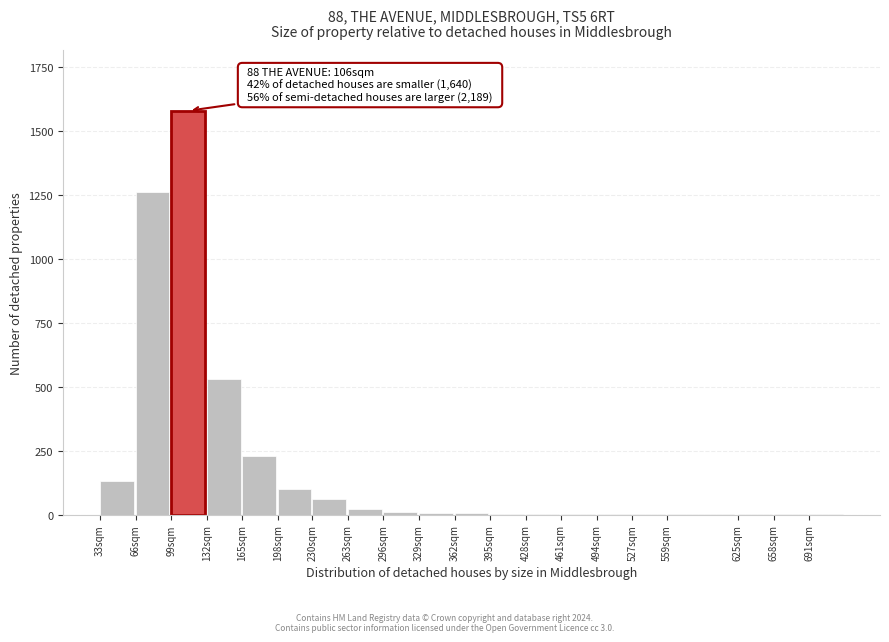

At which label is the value closest to 790?

132sqm